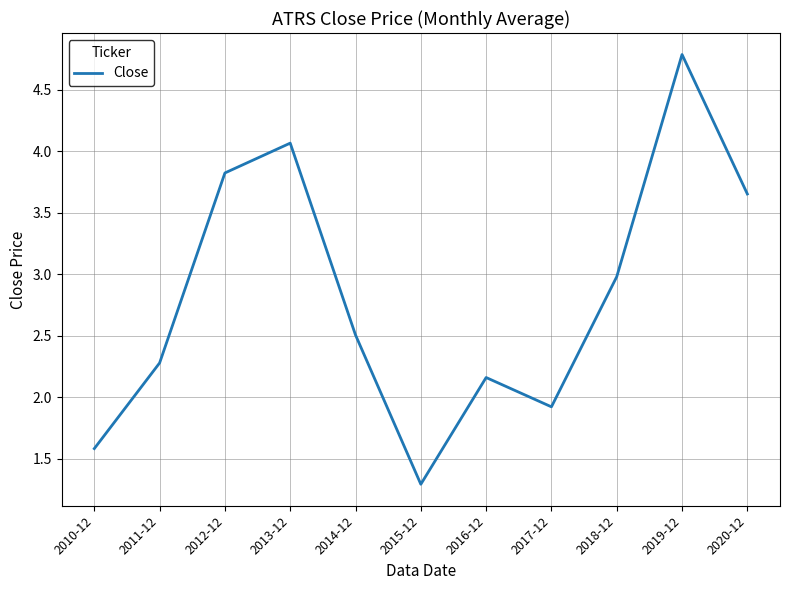

Approximately how many times larger is the value at 2018-12 compared to 2013-12?

0.7